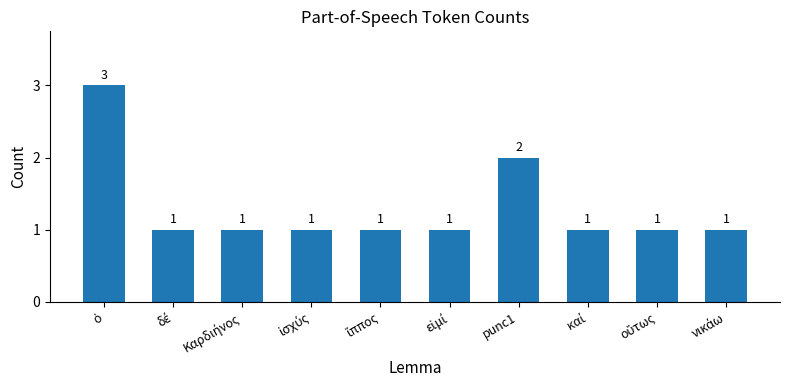

At which label is the value closest to 2?

punc1